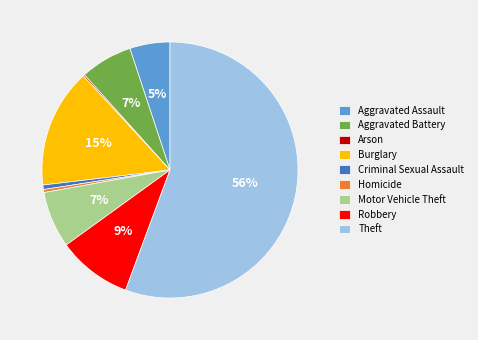

True or false: Aggravated Assault accounts for 5% of the total.

True